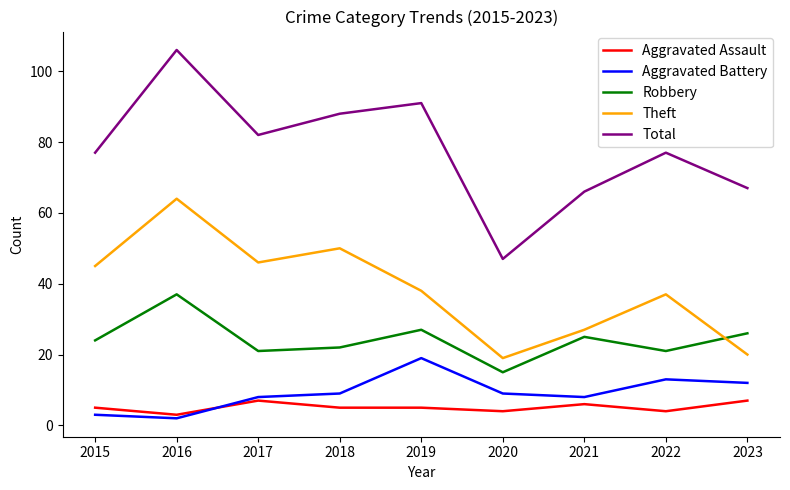

Rank the series by their maximum value, from lowest to highest.

Aggravated Assault, Aggravated Battery, Robbery, Theft, Total